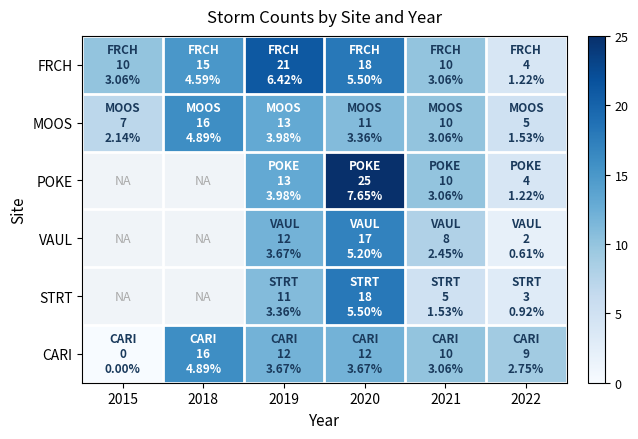

At which category is the sum across all series the highest?

2020